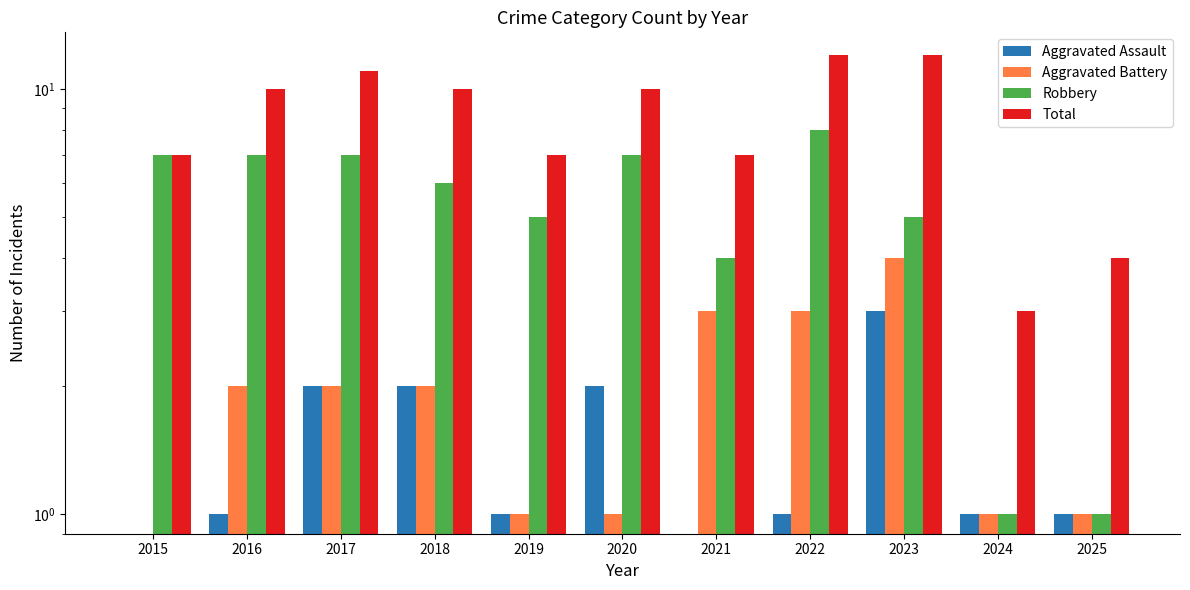

How many series are shown in this chart?

4